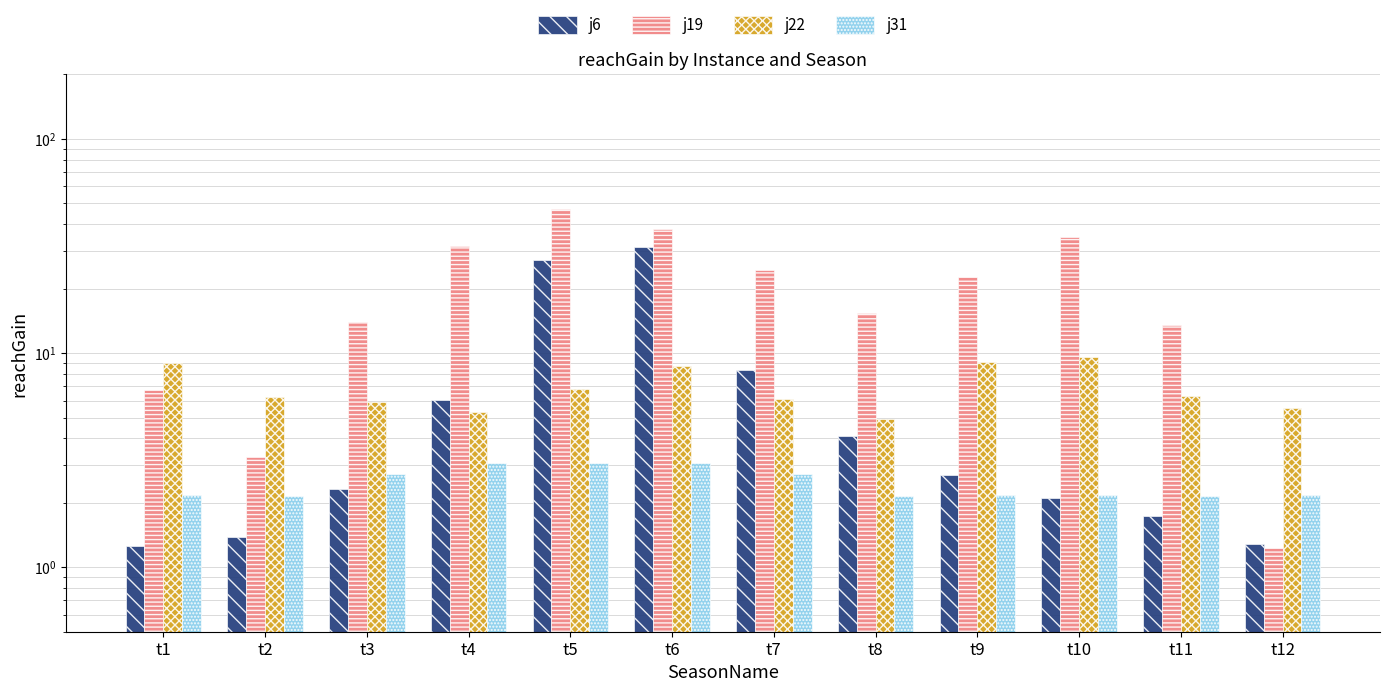

What is the average value of the j19 series?

21.0